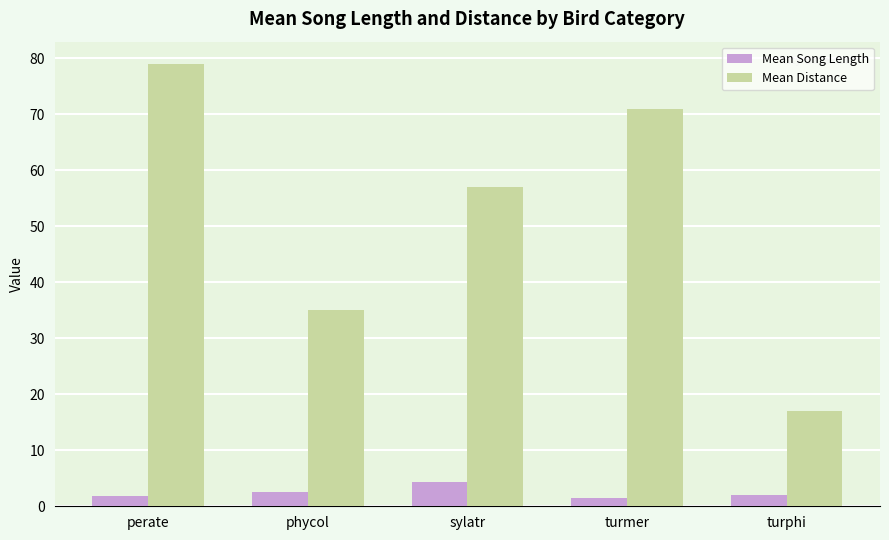

The value of Mean Song Length at phycol is 2.6. True or false?

True